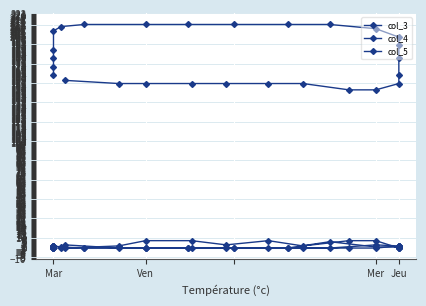

What is the average value of the col_4 series?

1